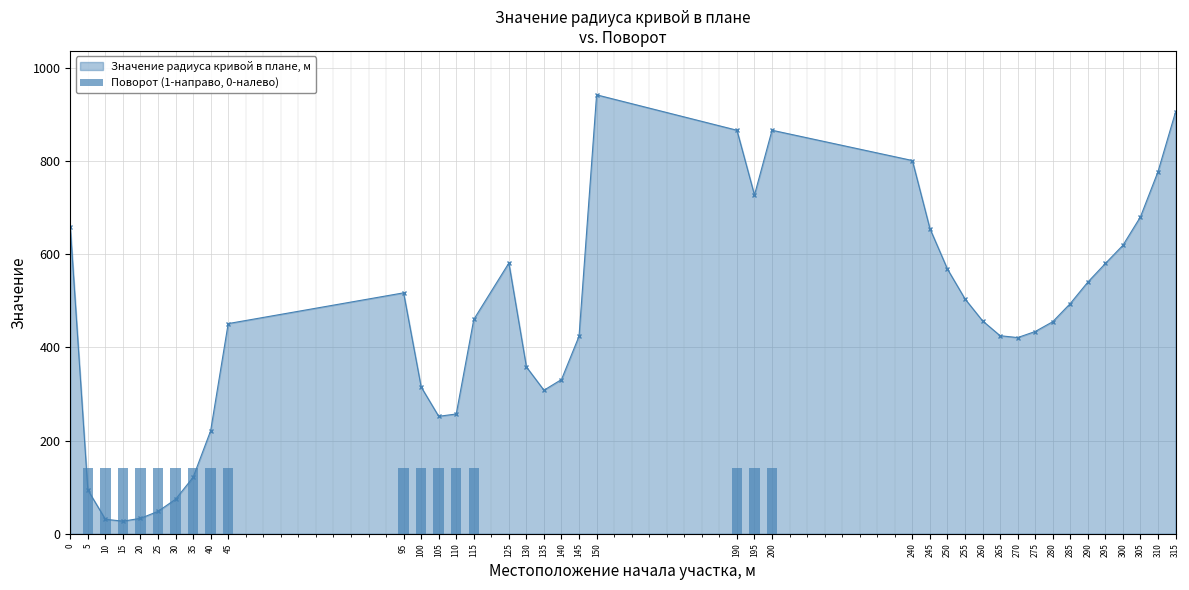

True or false: the data shows 141.3 at 40.

True